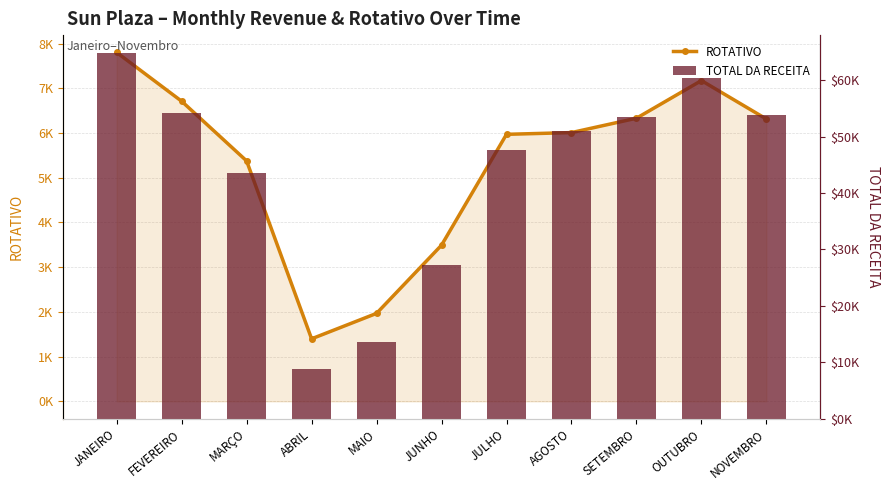

True or false: ROTATIVO has a value of 6010 at AGOSTO.

True